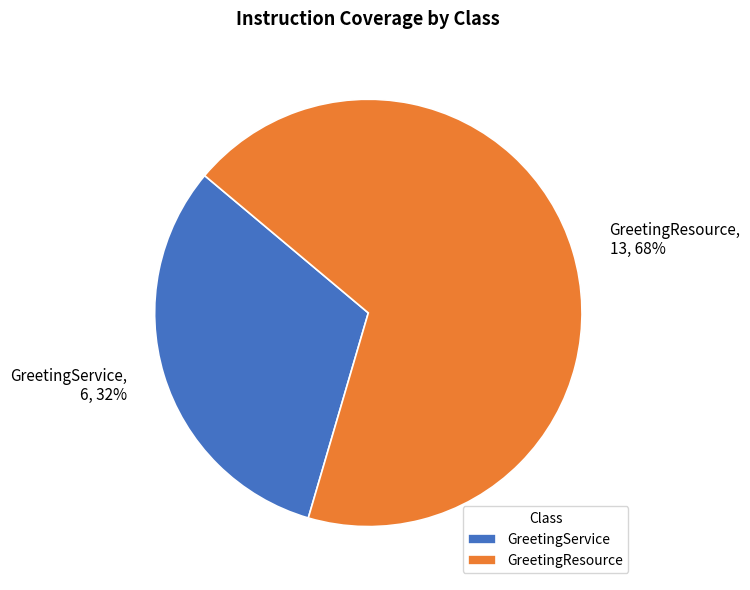

Is the sum of GreetingService and GreetingResource greater than half?

Yes